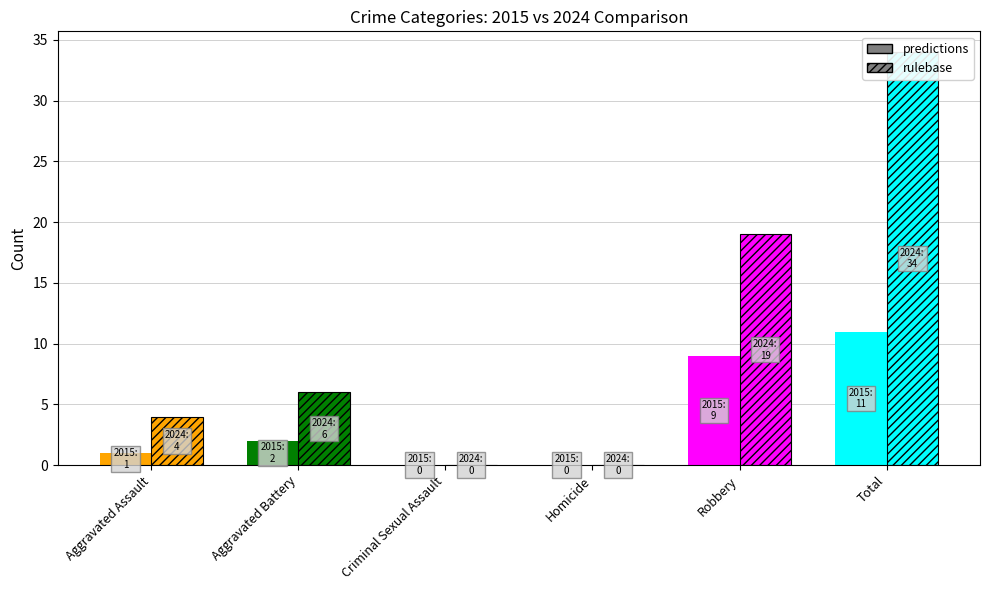

Reading left to right, list all the values displayed in this chart.

predictions: Aggravated Assault=1	Aggravated Battery=2	Criminal Sexual Assault=0	Homicide=0	Robbery=9	Total=11
rulebase: Aggravated Assault=4	Aggravated Battery=6	Criminal Sexual Assault=0	Homicide=0	Robbery=19	Total=34